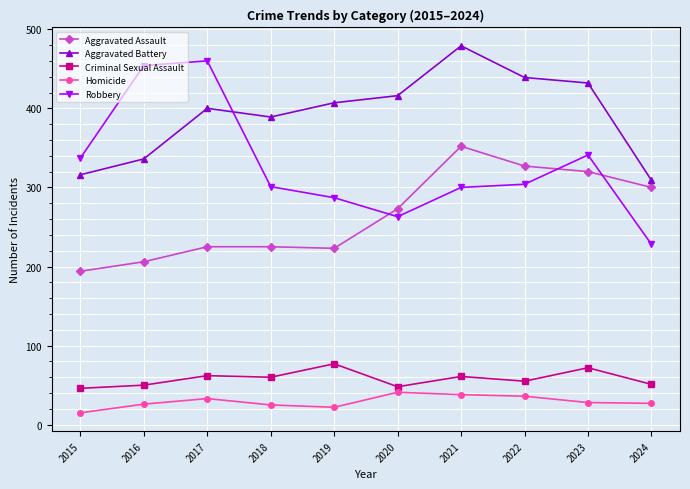

Which series has the largest range (max minus min)?

Robbery